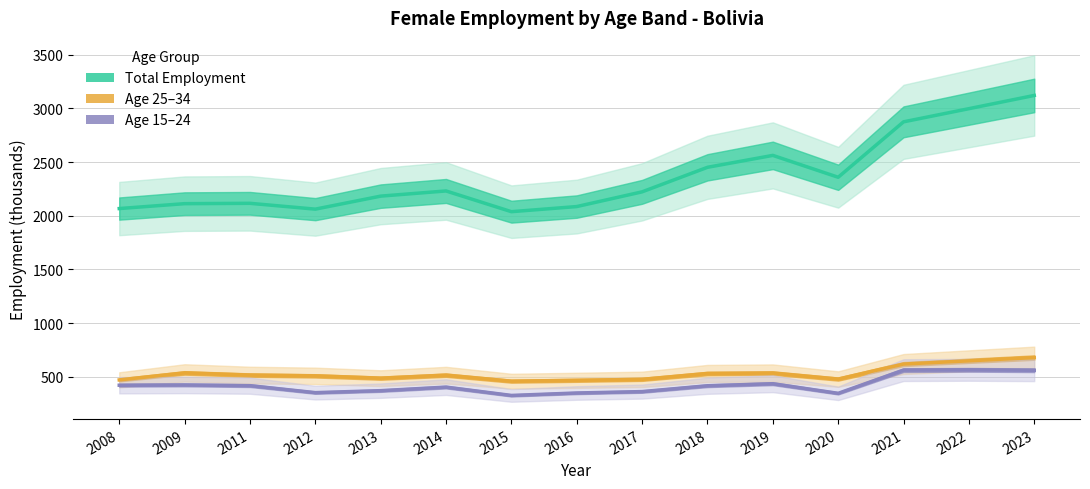

Is the value of Total Employment at 2013 greater than the value of Age 15–24 at 2011?

Yes